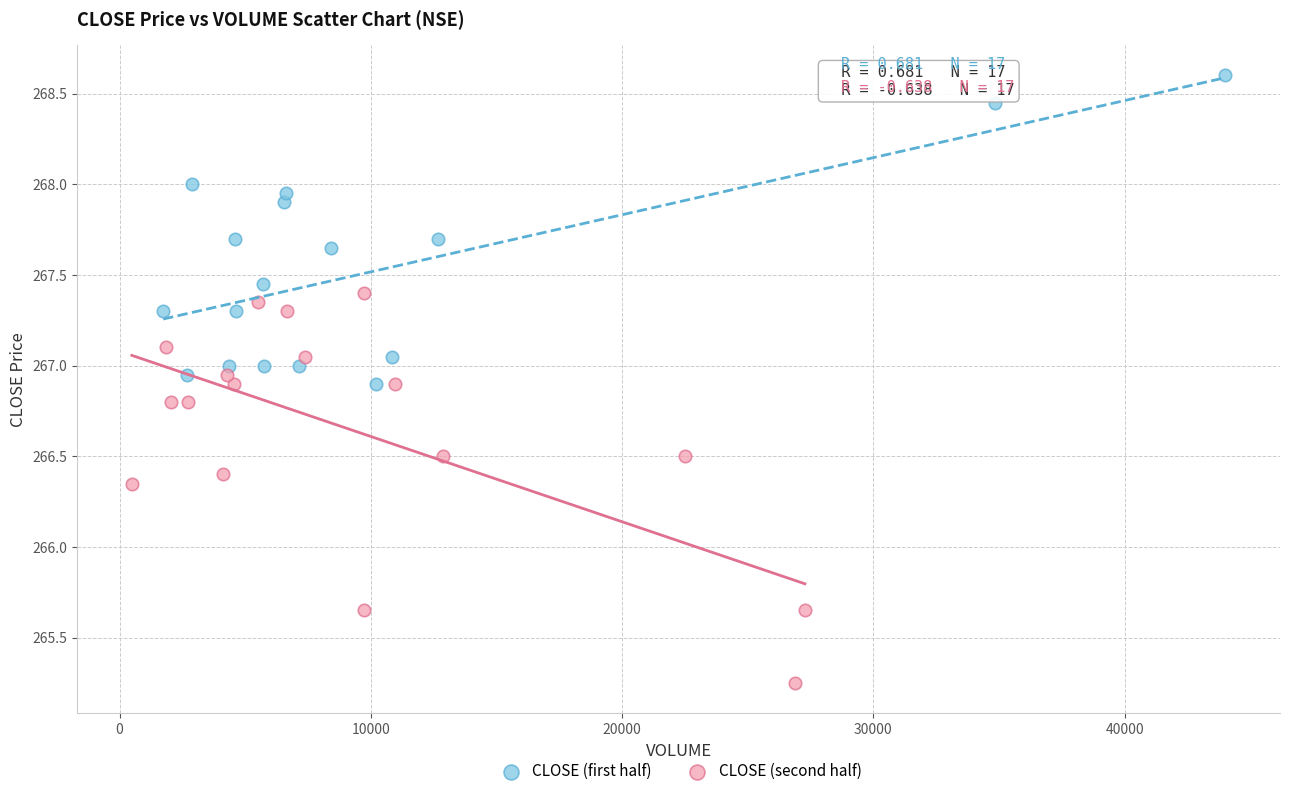

Which series has the widest spread of Y values?

CLOSE (second half)